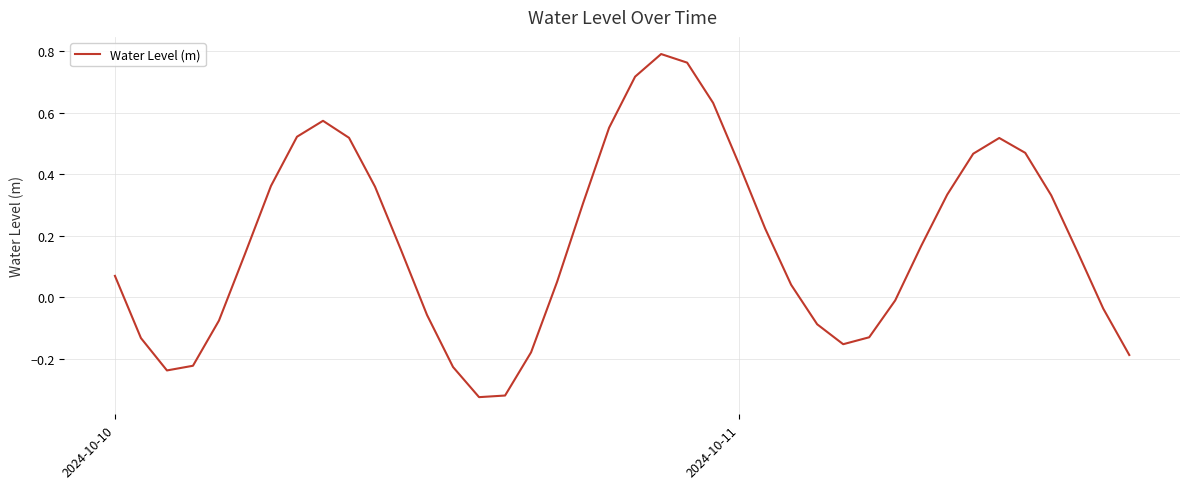

What is the difference between the maximum and minimum values?

1.1